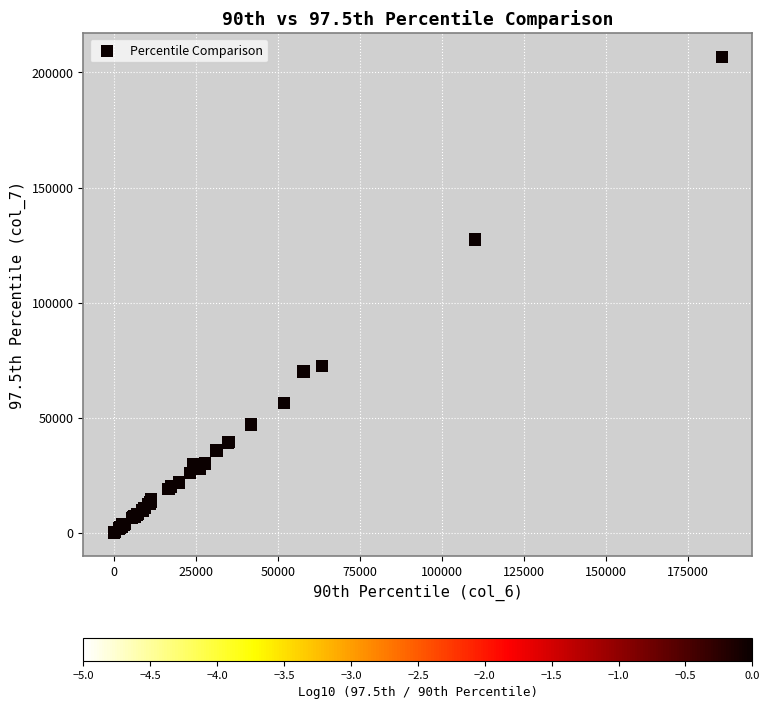

What Y value in the scatter plot is closest to 103355?

127326